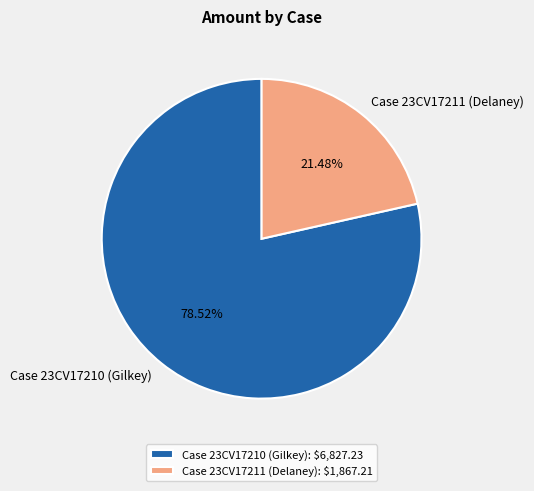

Which slice represents more than half of the pie?

Case 23CV17210 (Gilkey)